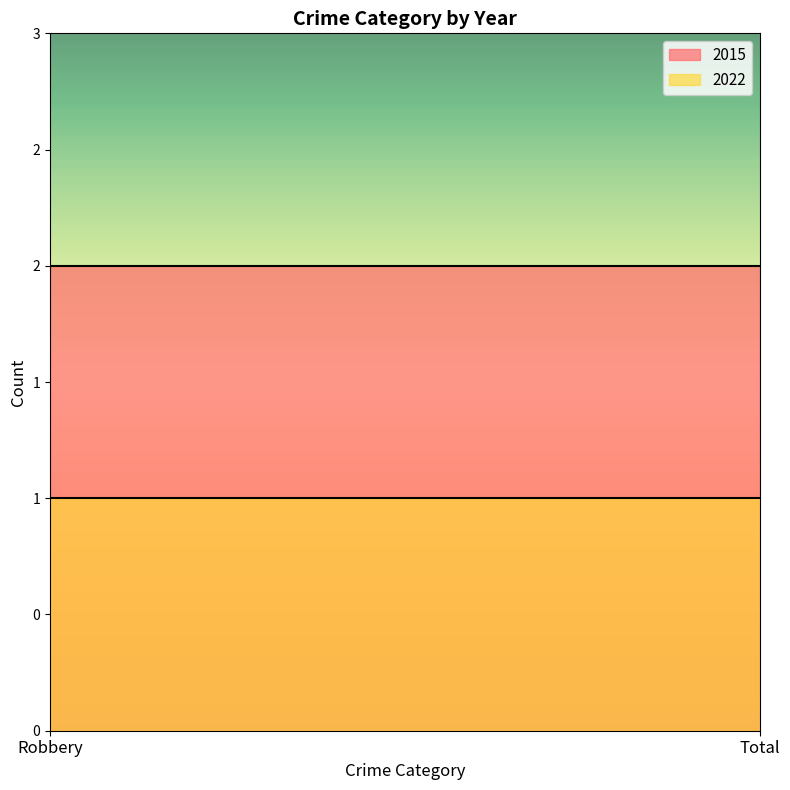

Which series has the largest range (max minus min)?

2015